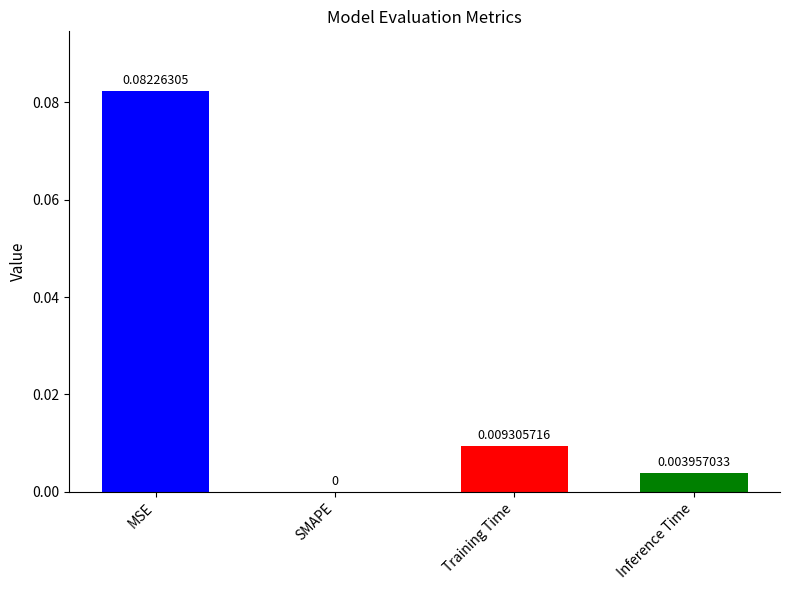

Which label corresponds to the largest value in the chart?

MSE